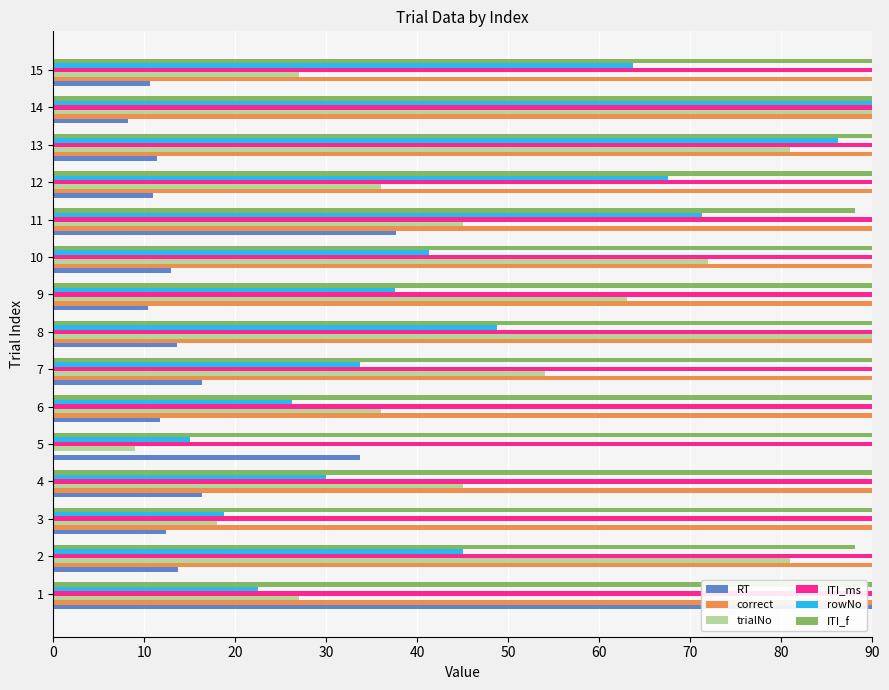

Is the value of ITI_ms at 11 greater than the value of rowNo at 2?

Yes